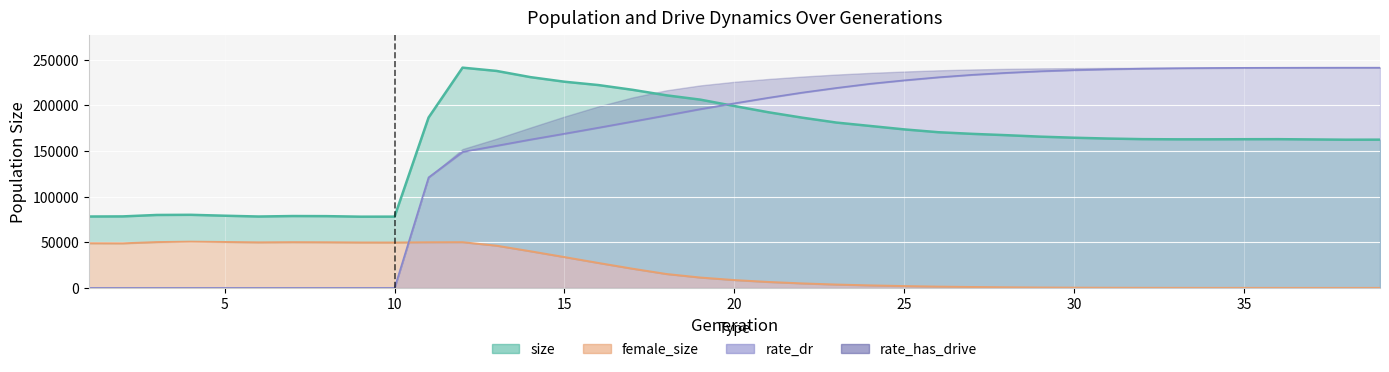

Does the chart display data point markers on the line(s)?

No